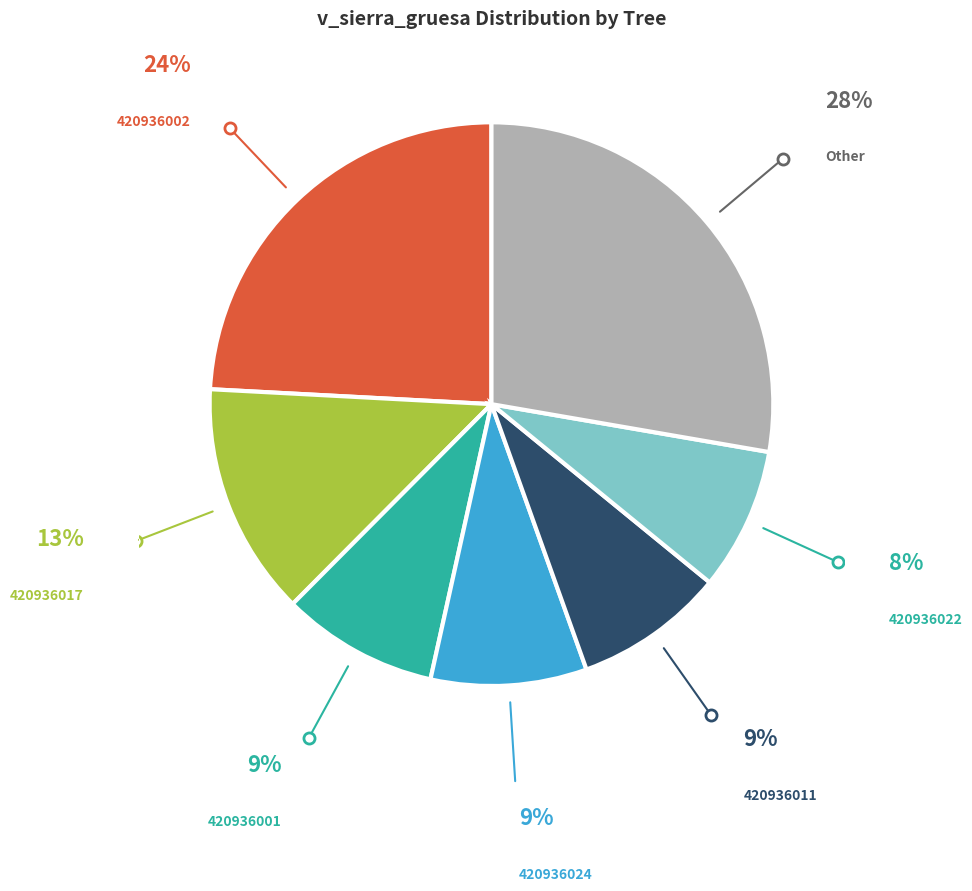

Do 420936001 and 420936017 together represent more than half of the pie?

No